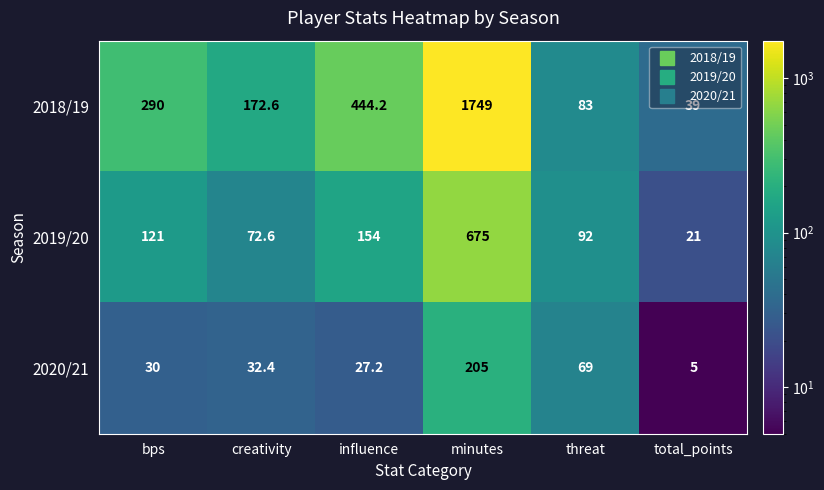

What is the spread (max minus min) of values at bps?

260.0